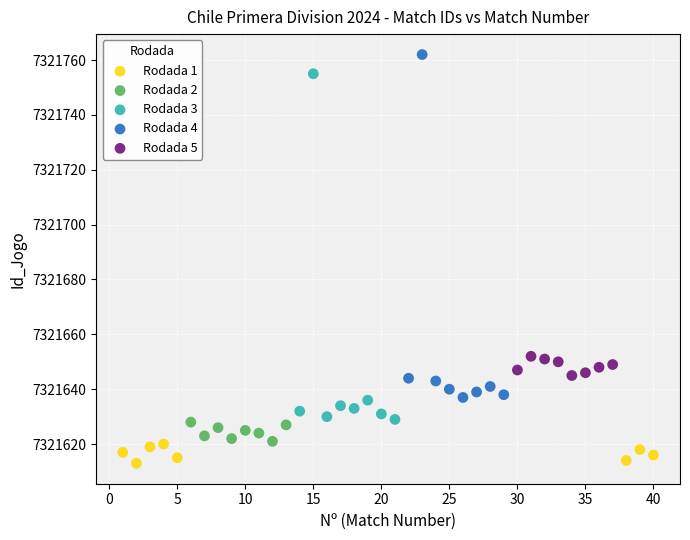

Which series reaches the minimum Y coordinate?

Rodada 1